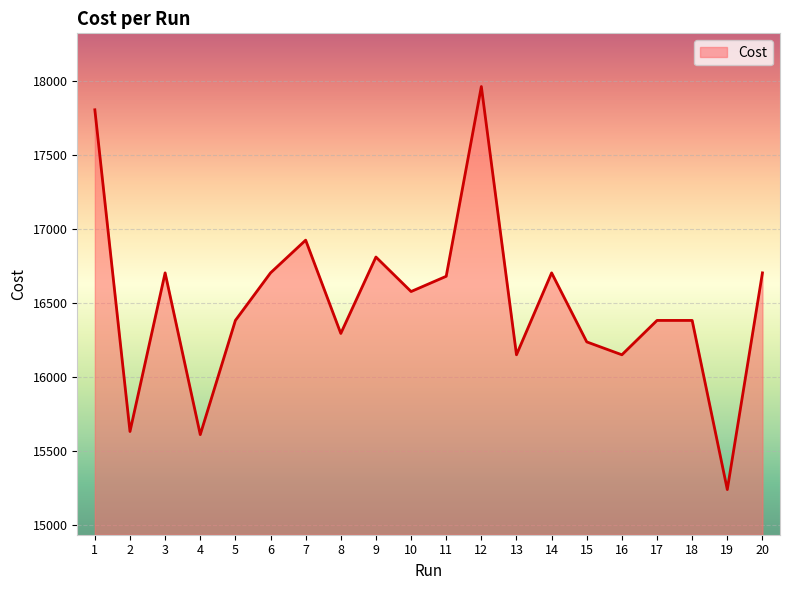

Is it true that the value at 6 is 5766.9?

False